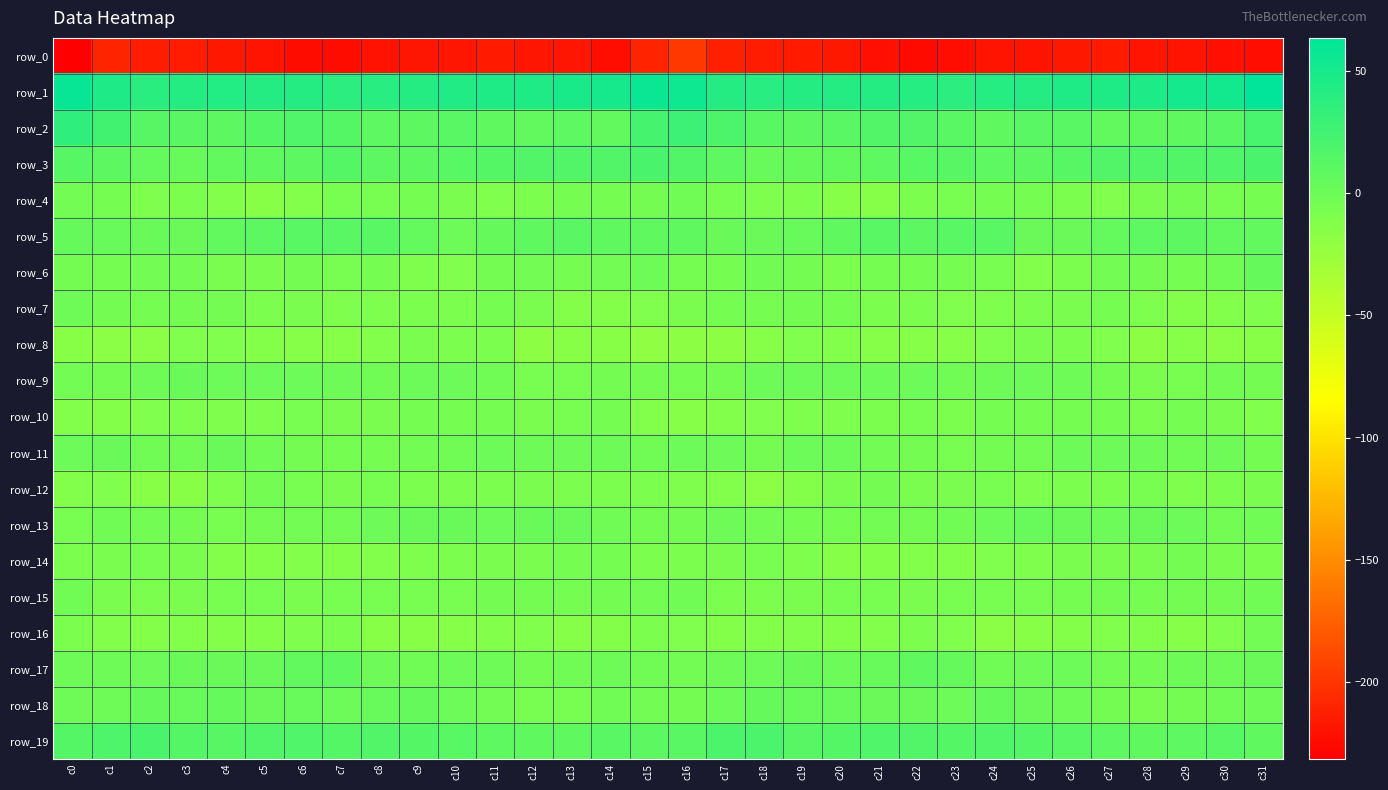

How many data points does each series have?

32